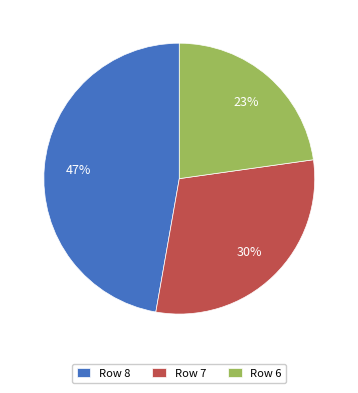

To the nearest percent, what is the difference between the largest and smallest slice percentages?

24%